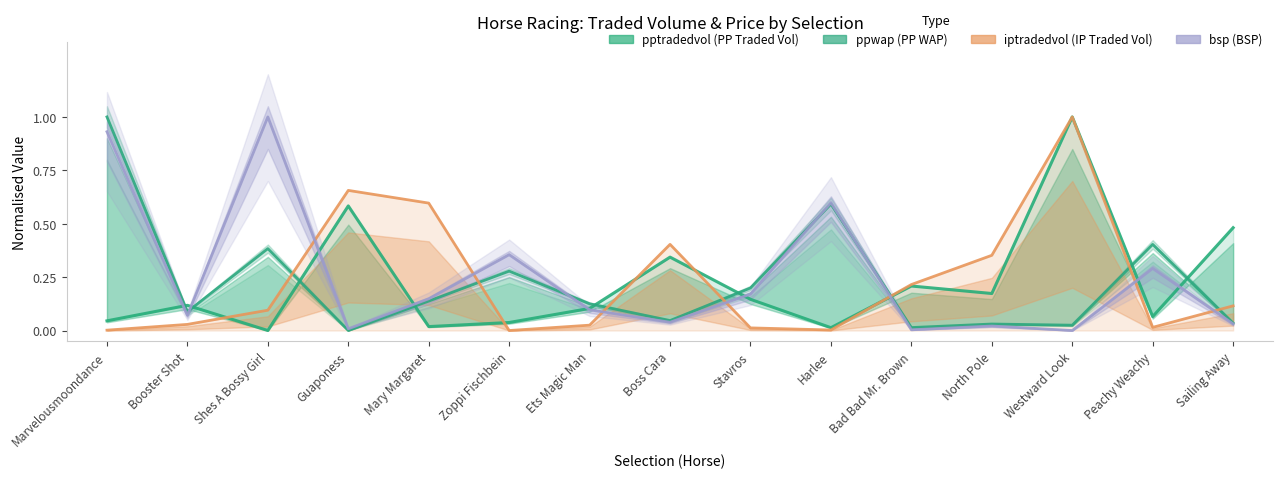

True or false: bsp has more than 0 points higher than both neighbors.

True